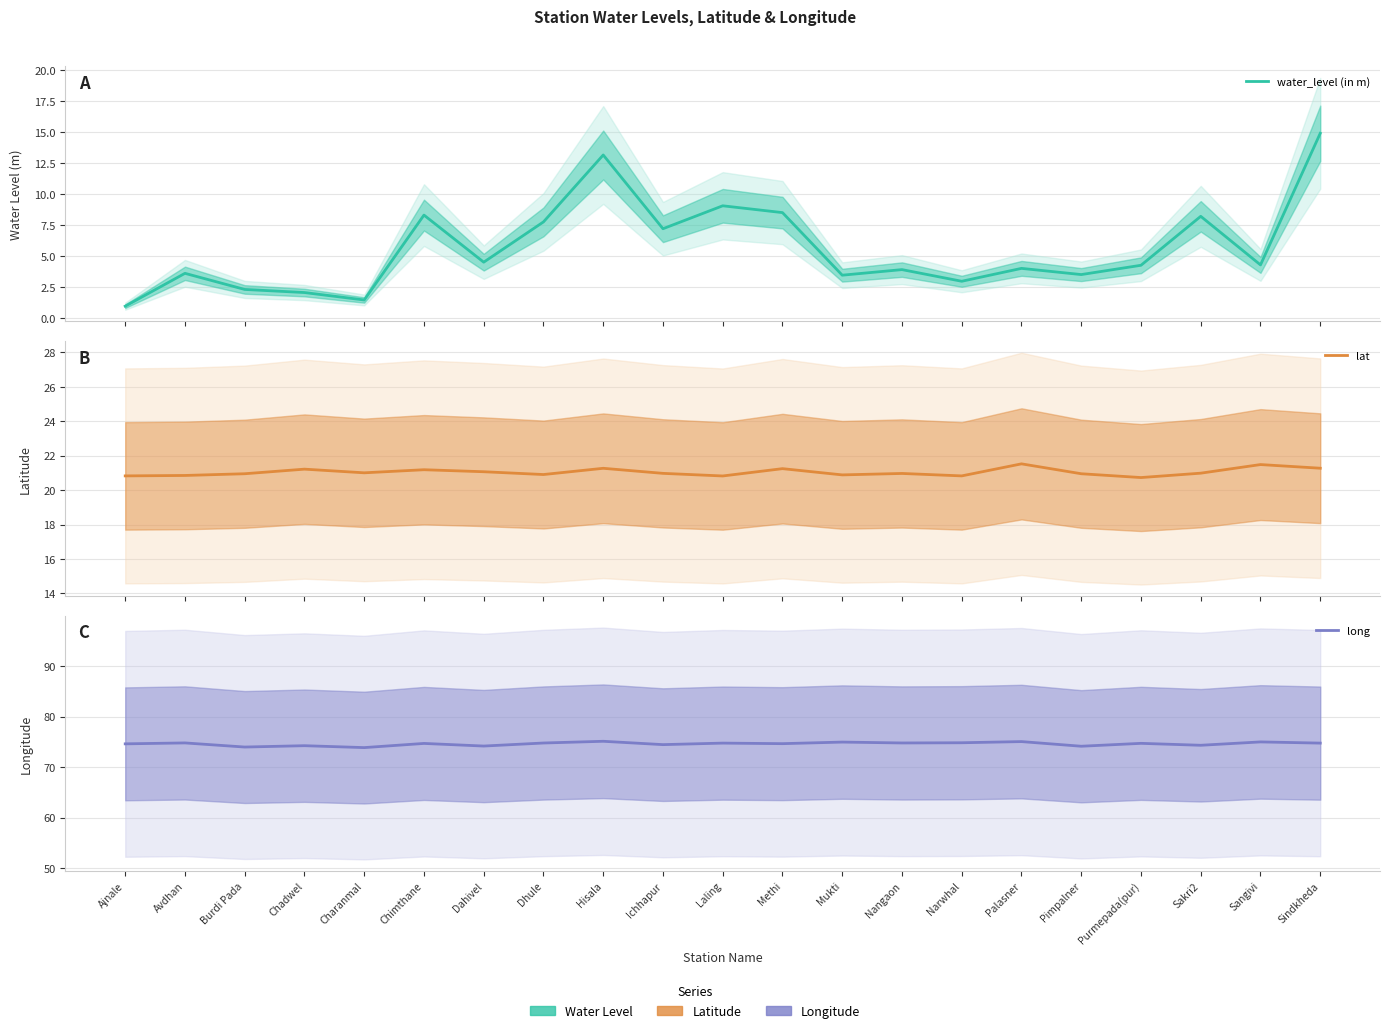

The value of lat at Avdhan is 7.0. True or false?

False